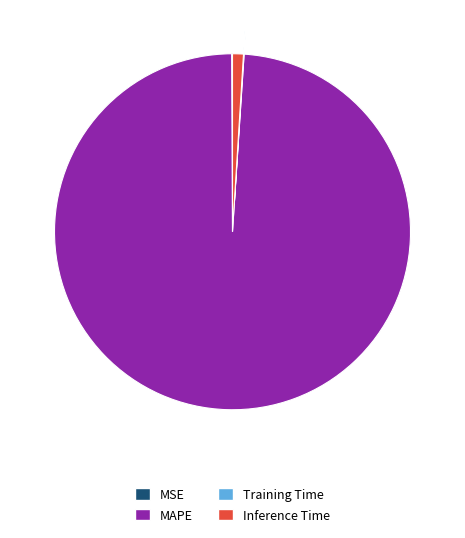

Does any single category account for the majority?

Yes